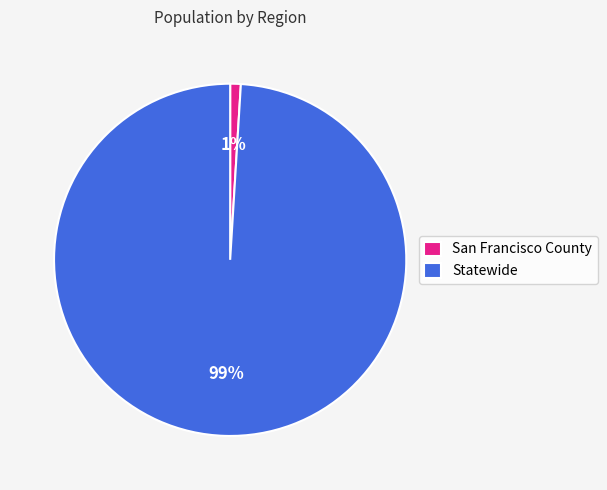

To the nearest percent, what portion does Statewide represent?

99%